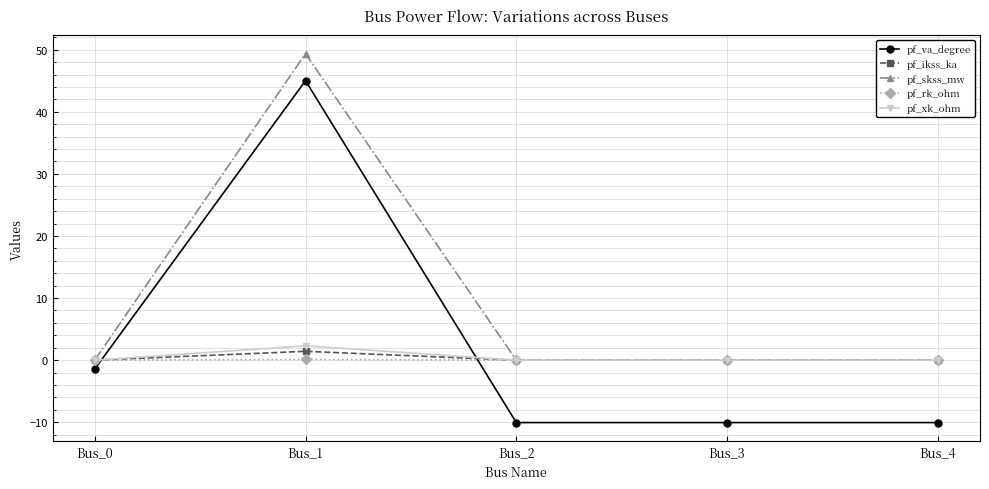

Which series has the widest spread of values?

pf_va_degree